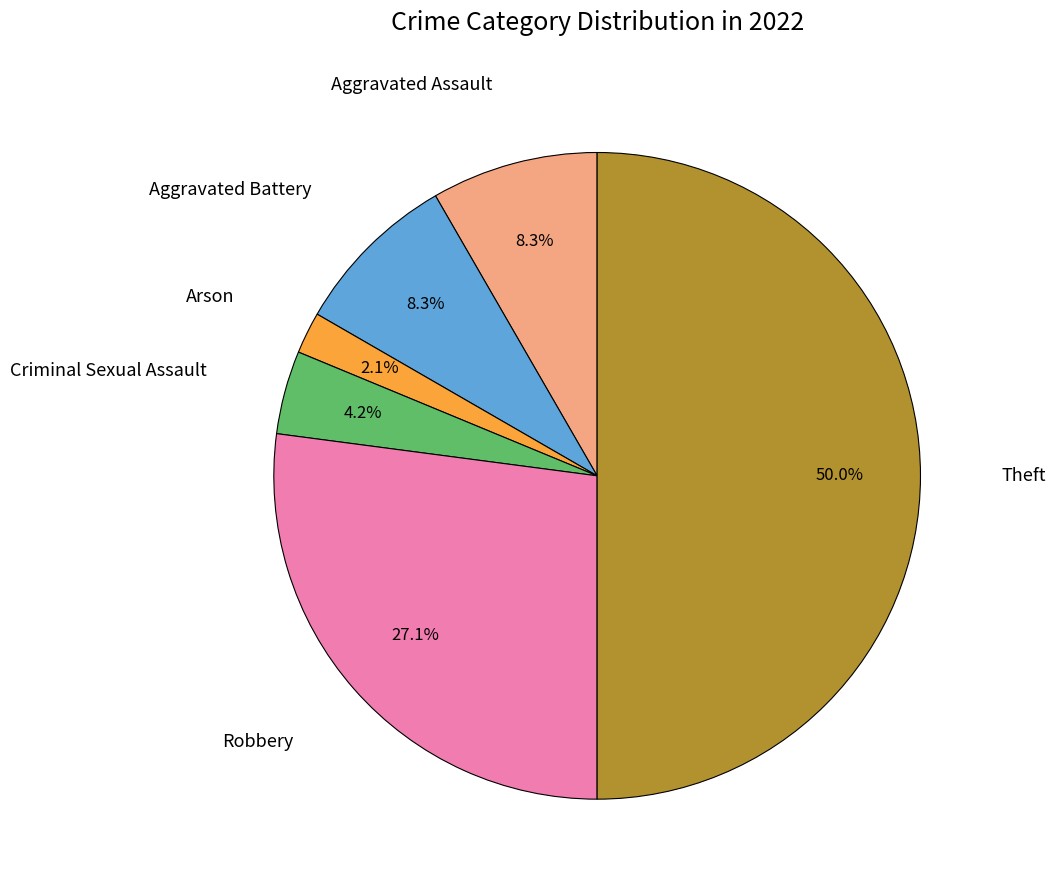

To the nearest percent, what is the average slice percentage?

17%